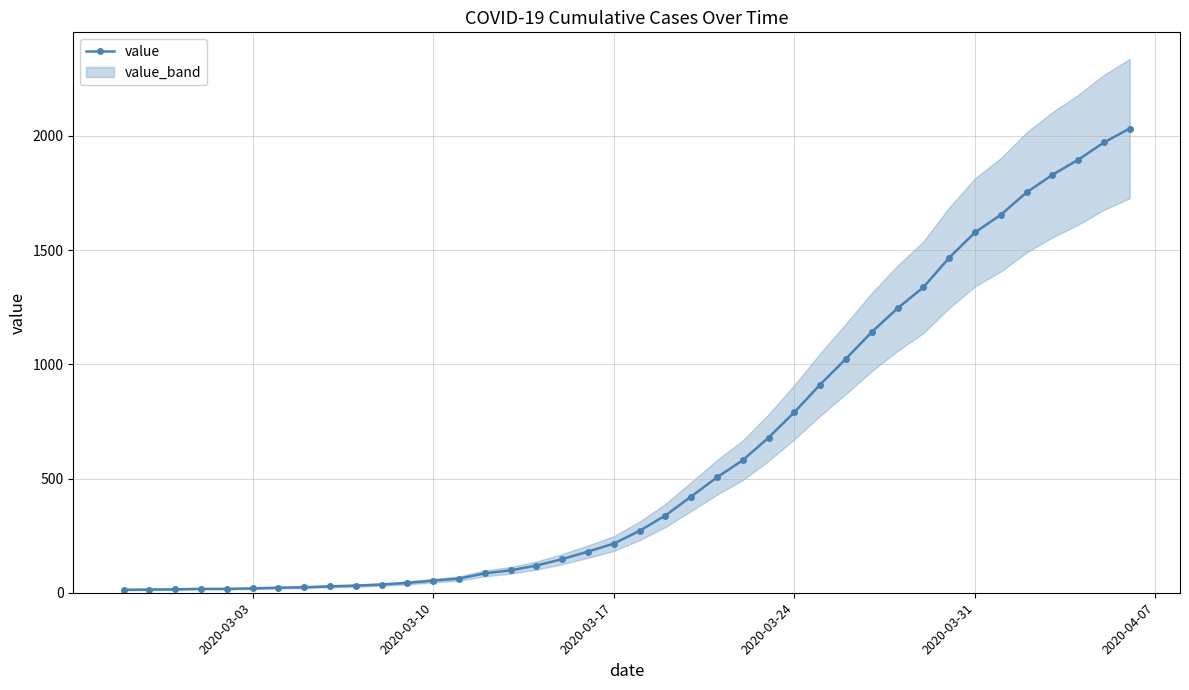

What is the difference between the second highest and second lowest values?

1957